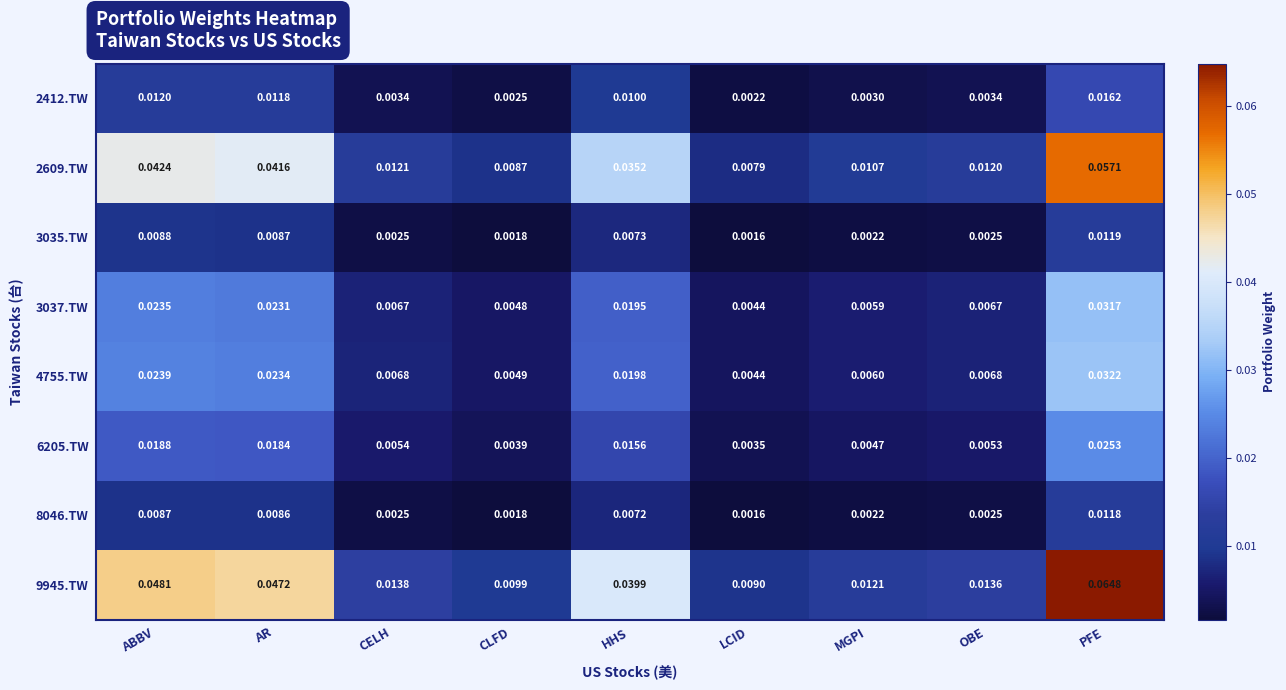

Rank the categories by 2609.TW value from lowest to highest.

LCID, CLFD, MGPI, OBE, CELH, HHS, AR, ABBV, PFE